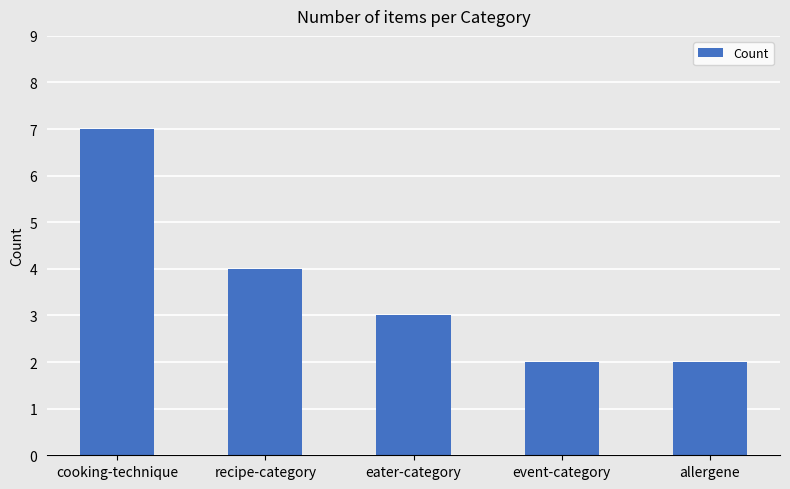

What is the smallest value displayed?

2